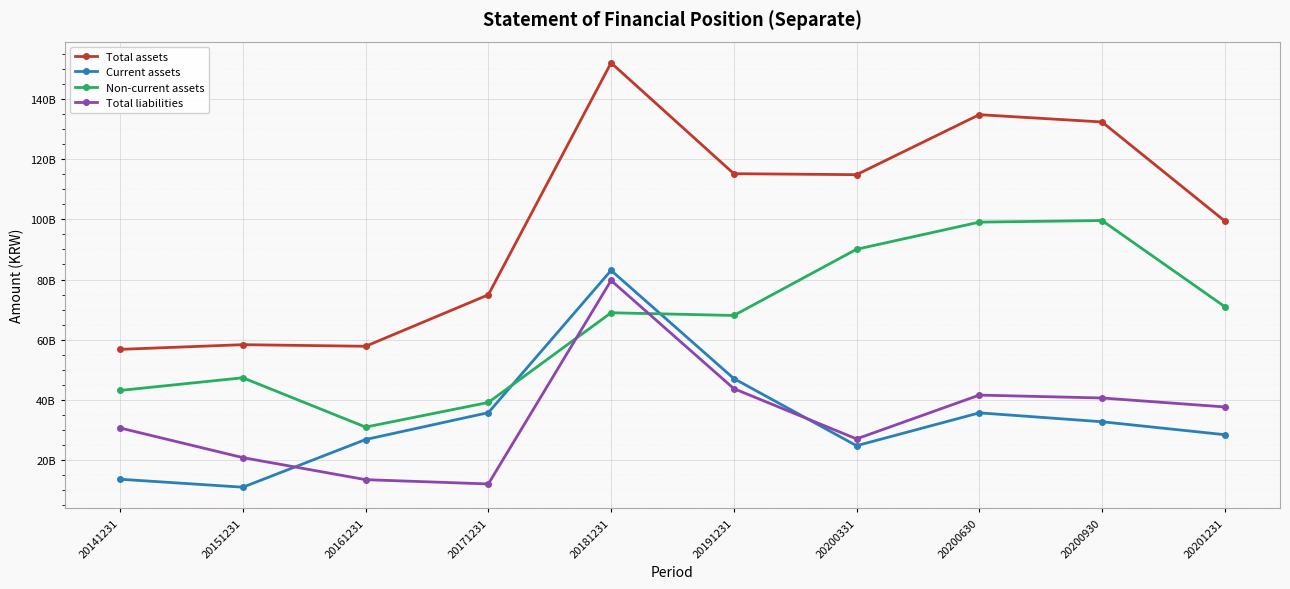

What are all the series names shown in the legend?

Total assets, Current assets, Non-current assets, Total liabilities